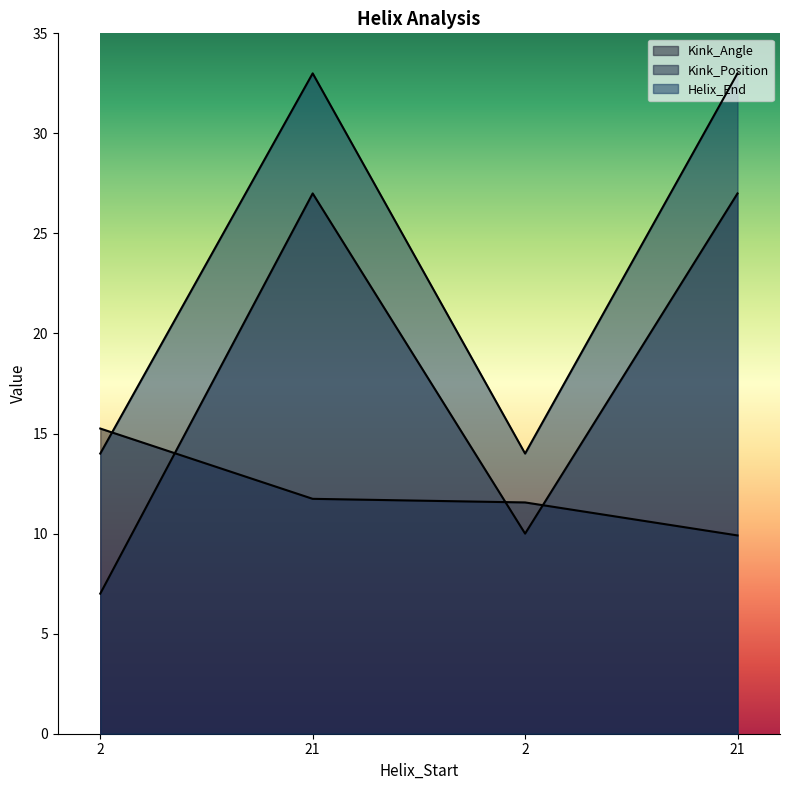

Rank the series by their maximum value, from highest to lowest.

Helix_End, Kink_Position, Kink_Angle